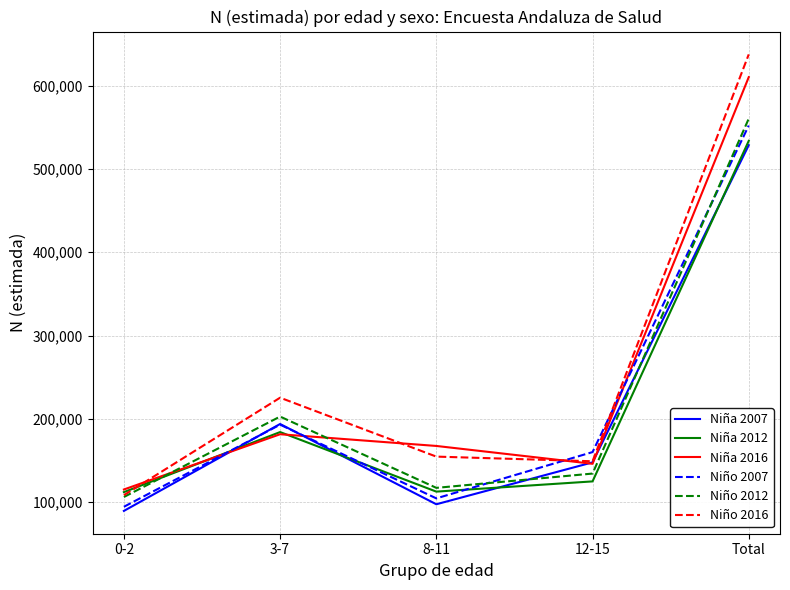

True or false: Niño 2016 has a value of 44425 at 12-15.

False